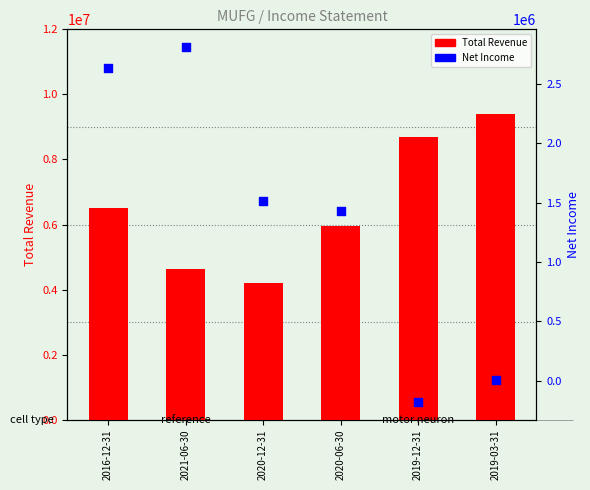

Which series has the largest total across all categories?

Total Revenue